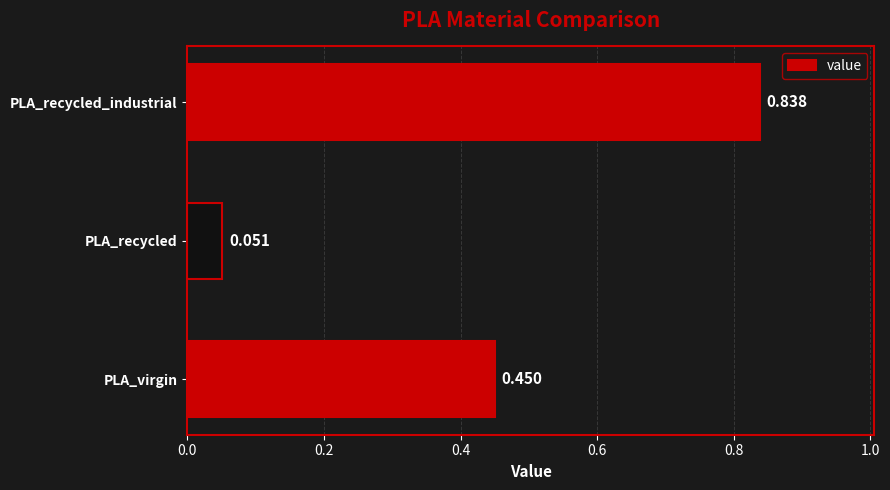

Which has a higher value, PLA_recycled_industrial or PLA_virgin?

PLA_recycled_industrial